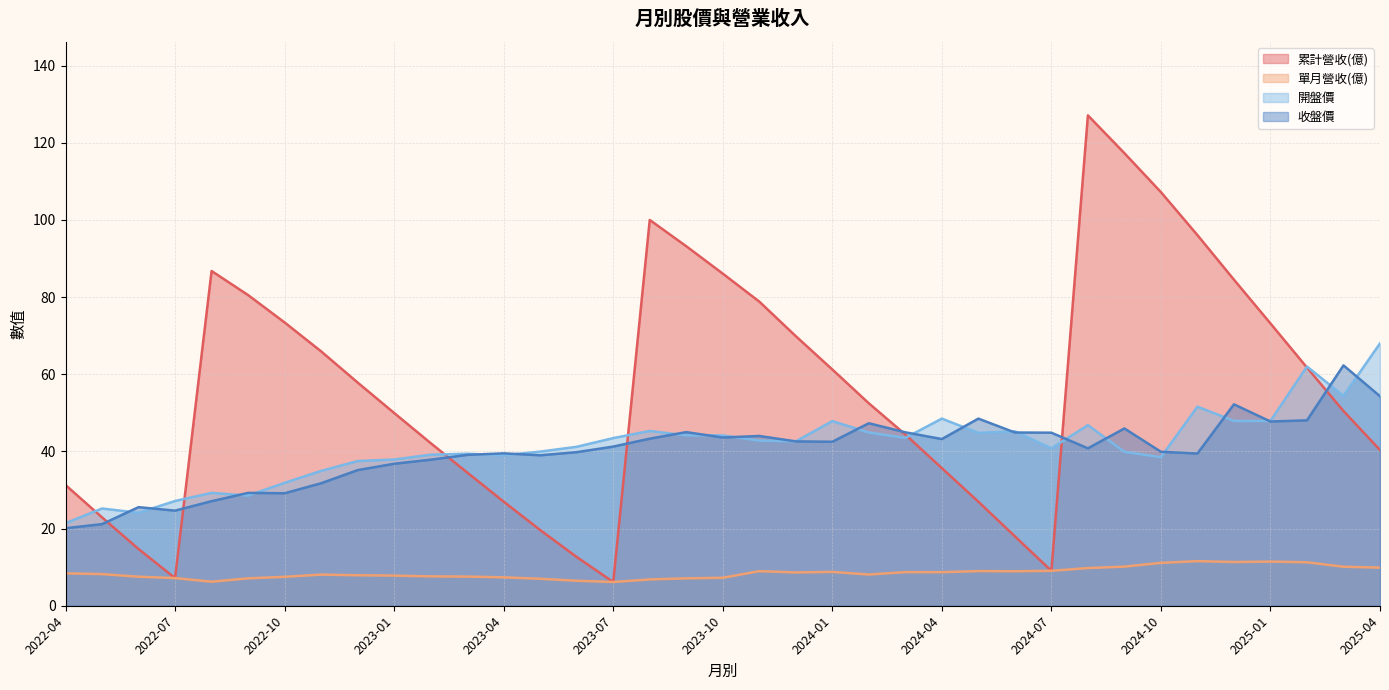

Does the chart have visible grid lines?

Yes